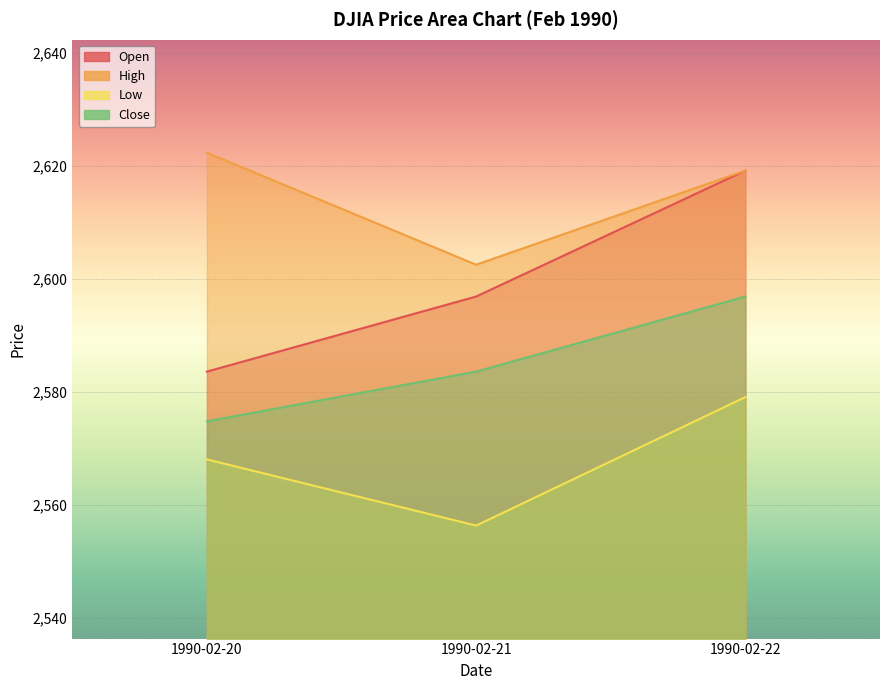

How many lines are shown in the chart?

4